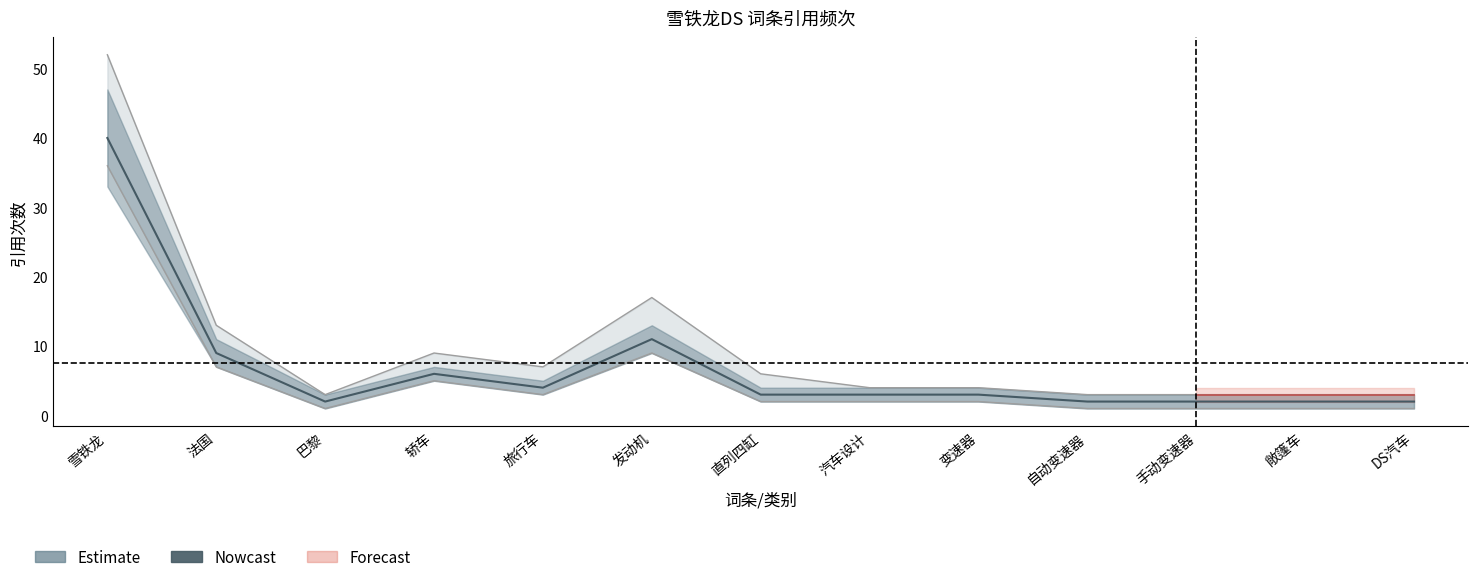

Approximately how many times larger is the value at DS汽车 compared to 轿车?

0.3